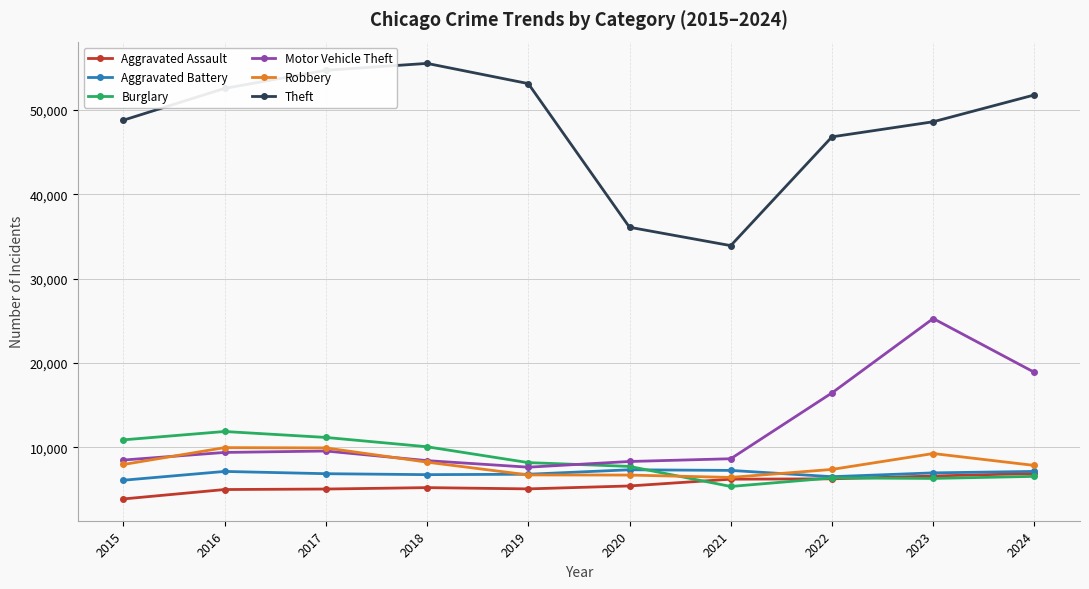

What is the spread (max minus min) of values at 2015?

44917